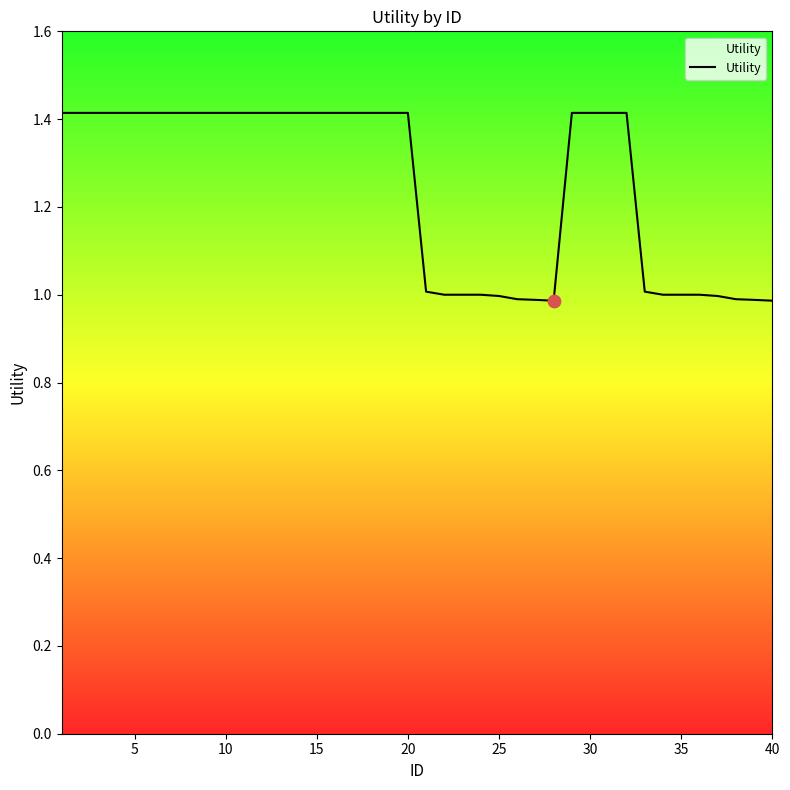

What is the smallest value displayed?

1.0